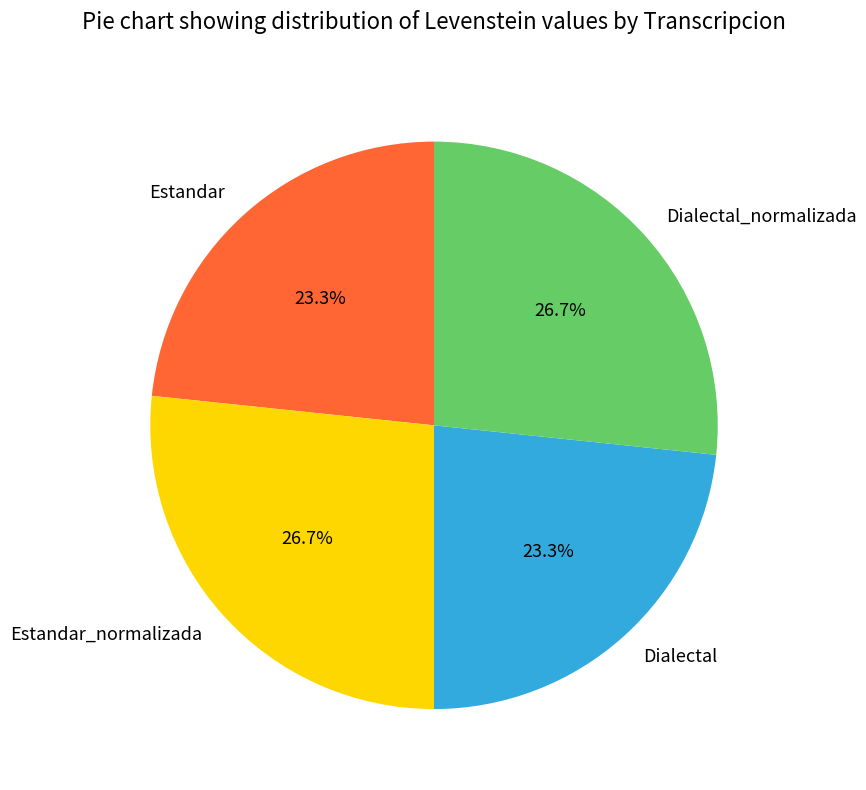

Which has a higher value, Dialectal or Estandar_normalizada?

Estandar_normalizada